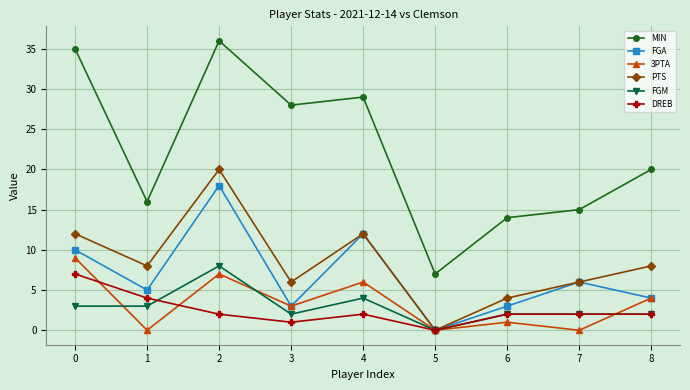

Which category has the highest value in the MIN series?

2